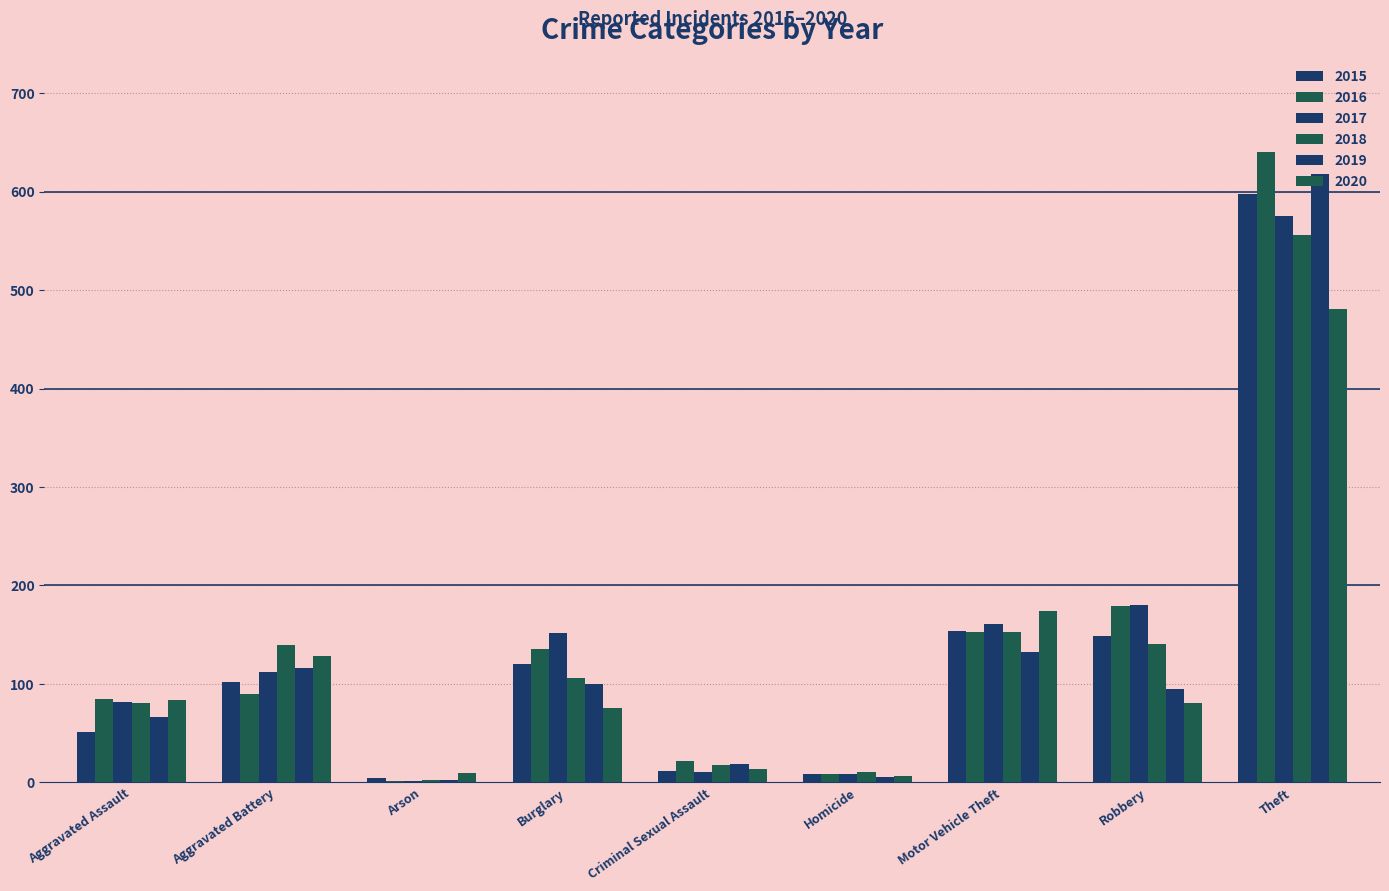

Are the bars horizontal?

No